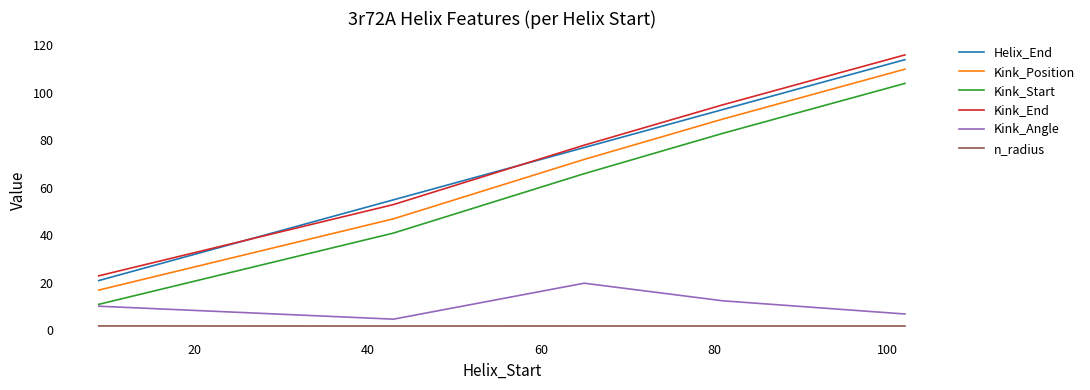

Reading left to right, what are all the values shown in this chart?

Helix_End: 21.0	55.0	77.0	93.0	114.0
Kink_Position: 17.0	47.0	72.0	89.0	110.0
Kink_Start: 11.0	41.0	66.0	83.0	104.0
Kink_End: 23.0	53.0	78.0	95.0	116.0
Kink_Angle: 10.2	4.8	19.9	12.5	6.9
n_radius: 1.9	1.9	1.9	1.9	1.9